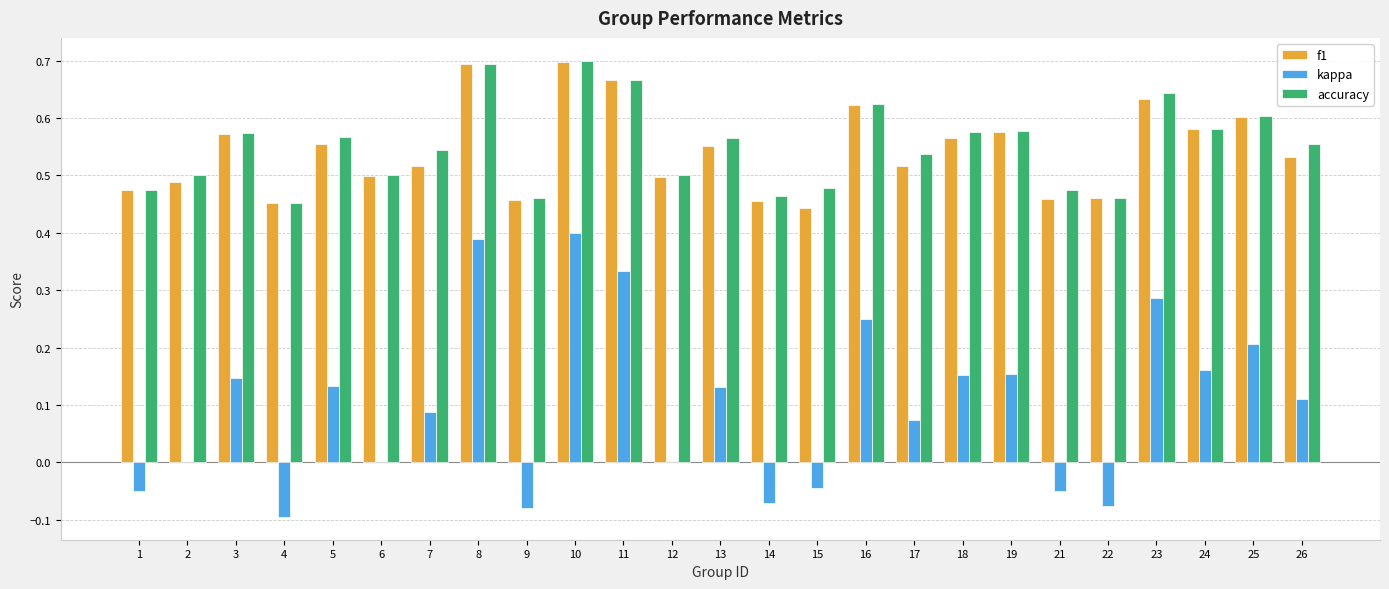

Which series changed the most between 12 and 21?

kappa